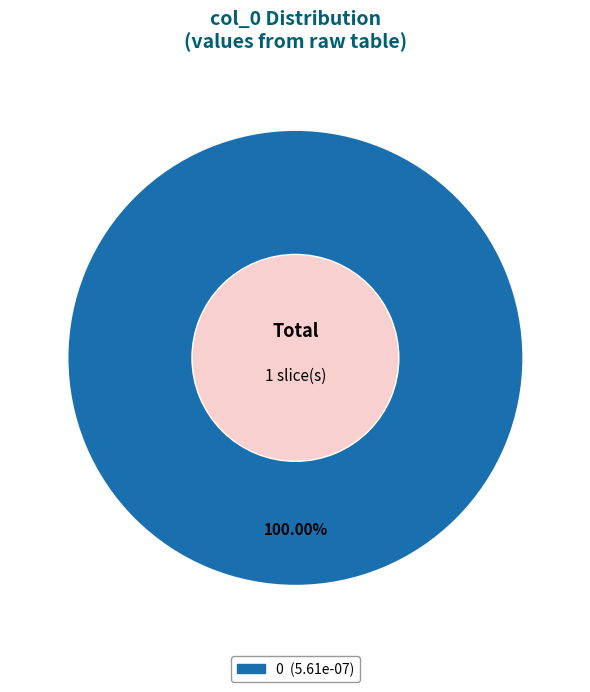

Does any single category account for the majority?

Yes